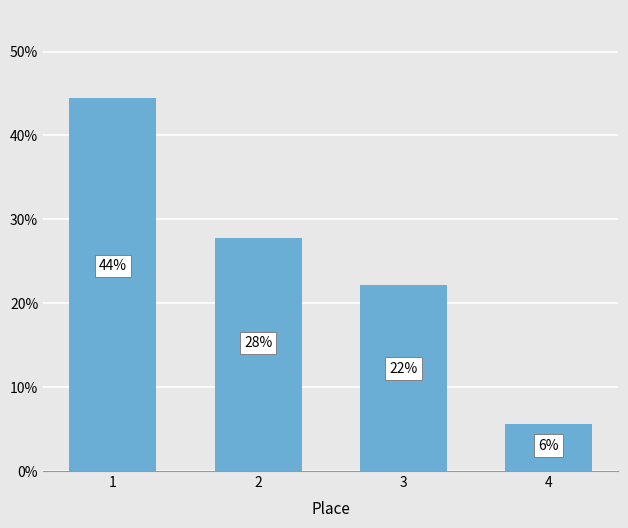

What is the minimum value shown in the chart?

5.6